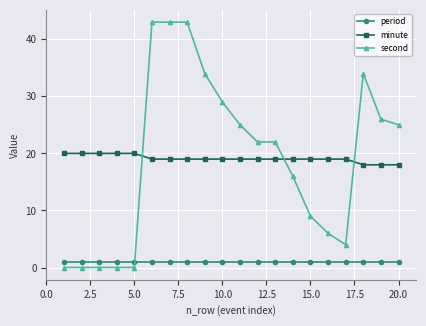

What is the average value of the second series?

19